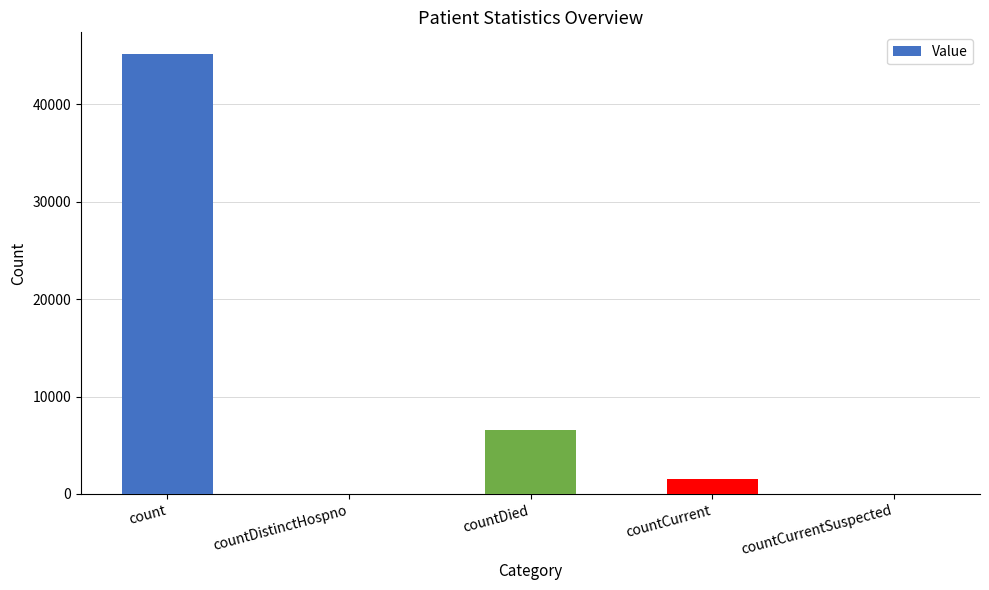

Which label corresponds to the largest value in the chart?

count